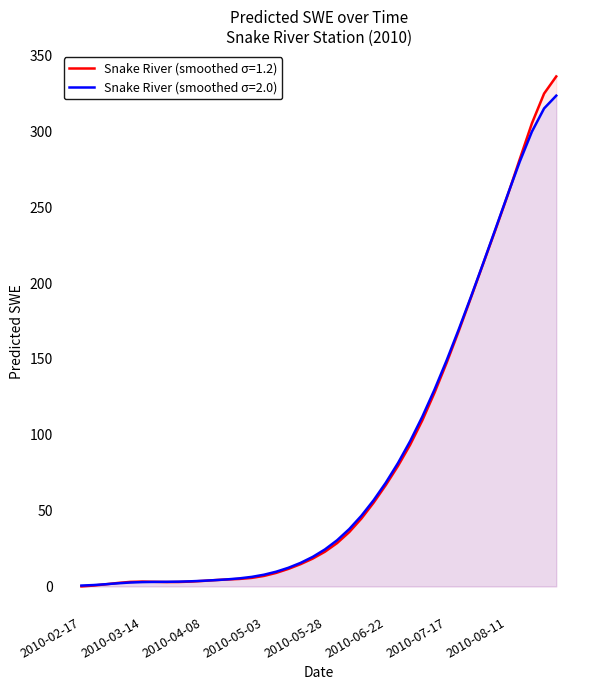

Reading left to right, extract all data points from this chart.

0.0	0.6	1.4	2.3	3.0	3.2	3.1	2.9	2.9	3.2	3.7	4.2	4.6	5.0	5.7	6.9	8.9	11.6	14.7	18.4	22.9	28.6	35.9	44.8	55.2	66.8	79.4	93.4	109.5	127.7	147.5	168.6	190.5	212.8	235.0	257.7	281.6	305.3	324.9	336.2